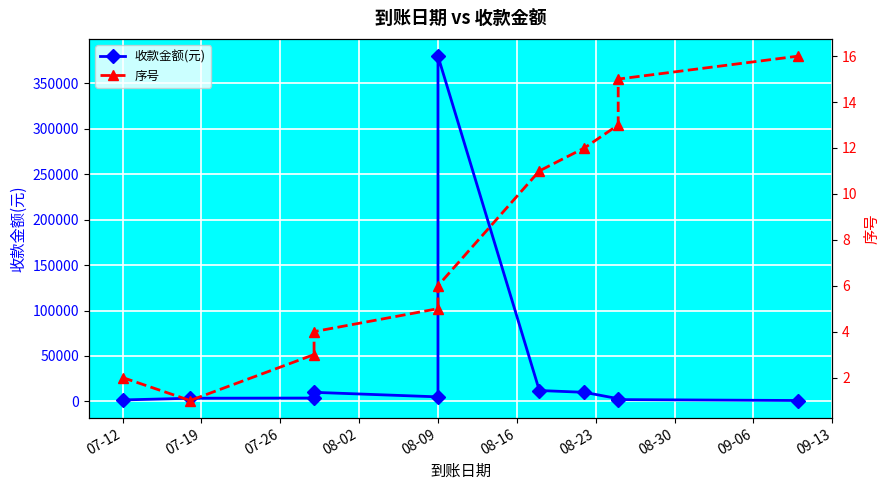

Rank the series by their average value, from highest to lowest.

收款金额(元), 序号